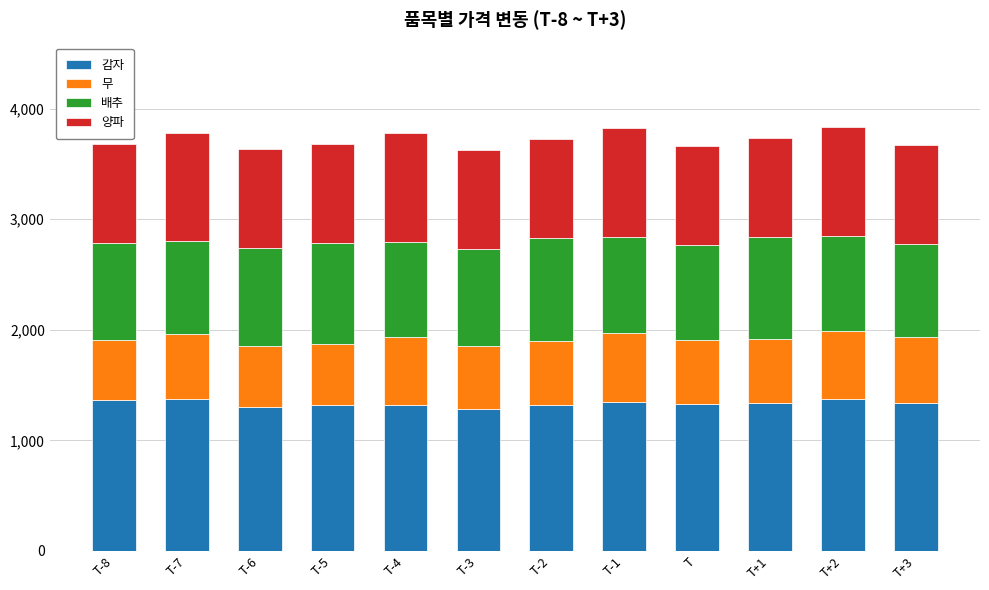

Count the number of data series in this chart.

4